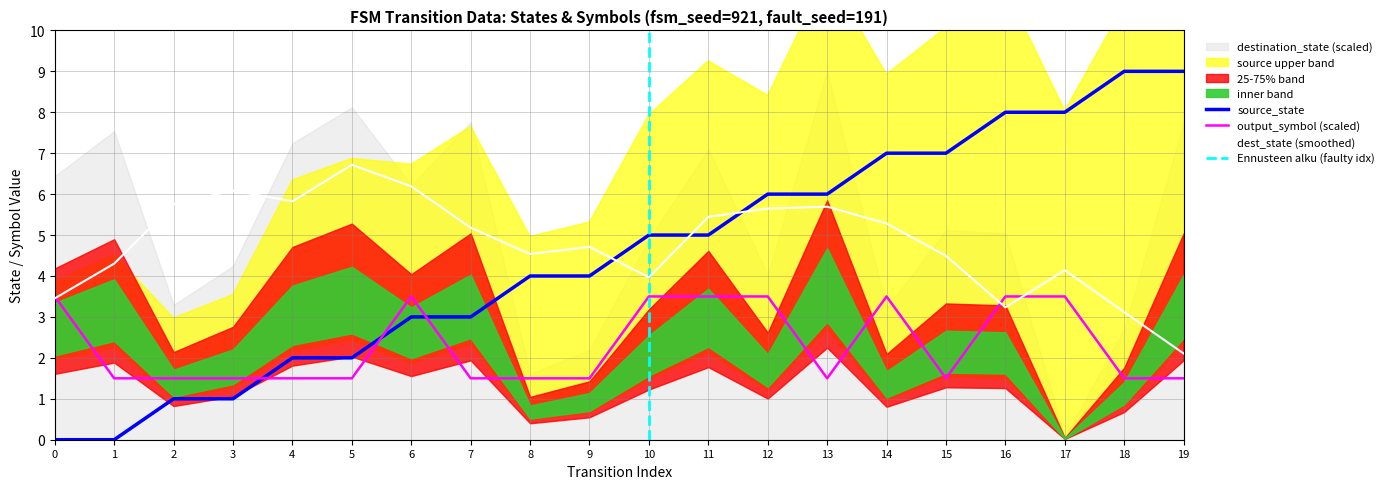

Is the value of dest_state (smoothed) at 8 greater than the value of output_symbol (scaled) at 12?

Yes